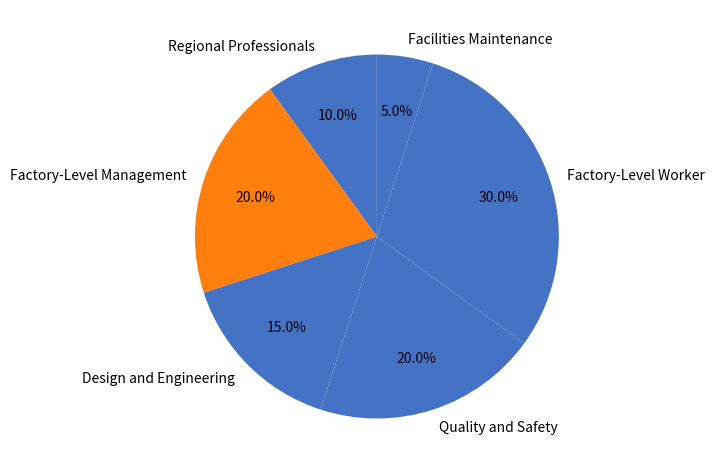

Which category has the biggest portion of the pie?

Factory-Level Worker